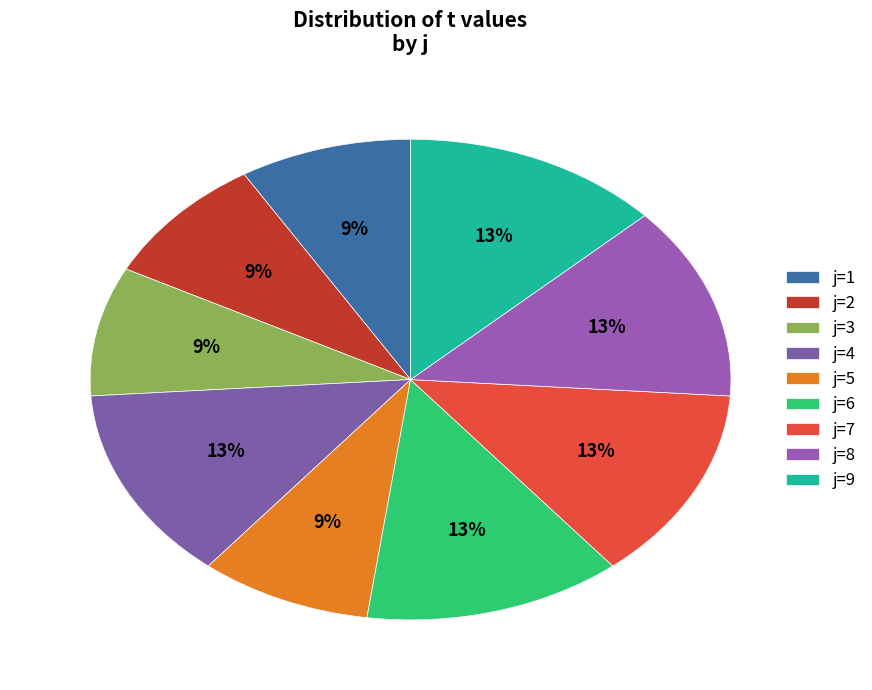

To the nearest percent, what is the difference between the largest and smallest slice percentages?

4%